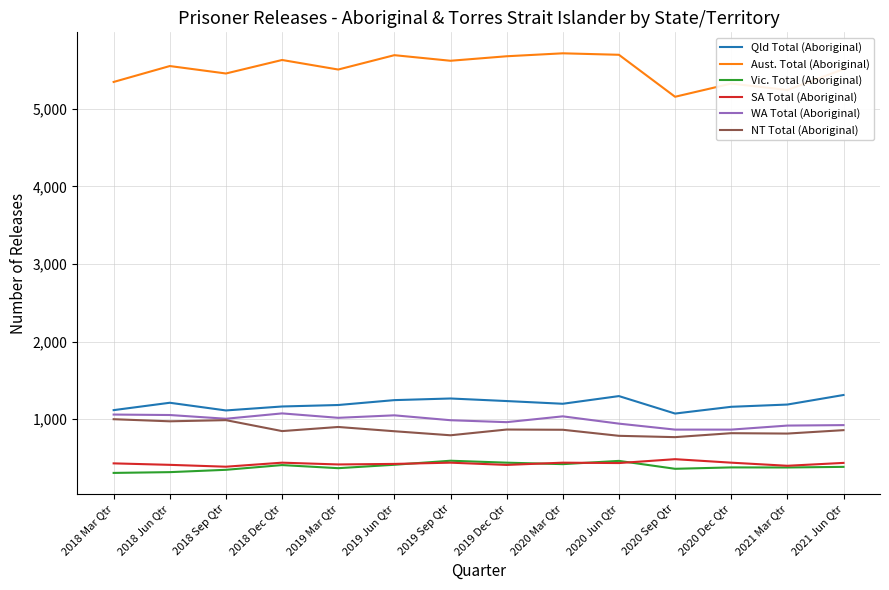

What is the maximum value for NT Total (Aboriginal)?

1001